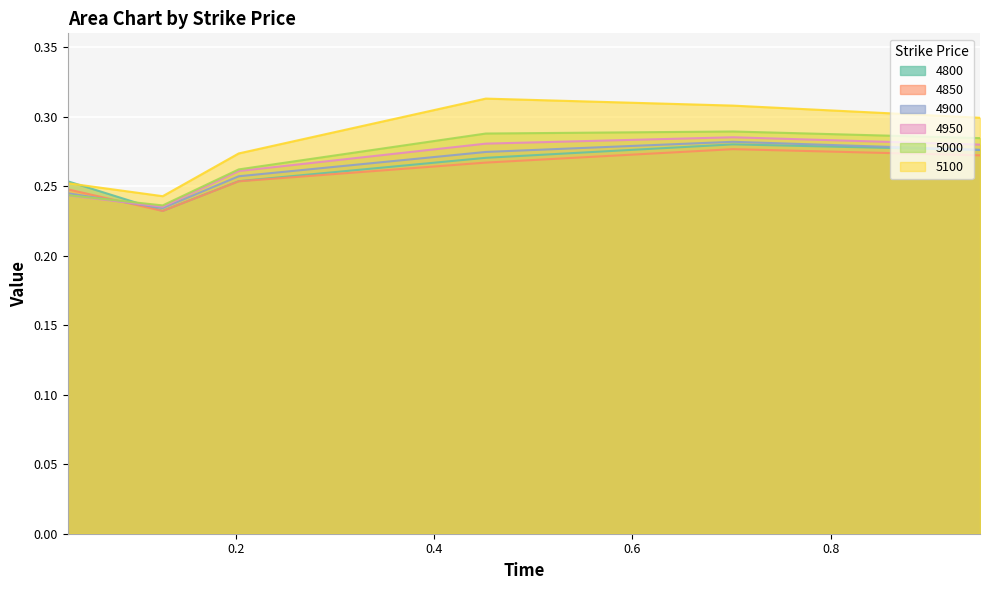

What is the average value of the 5000 series?

0.3